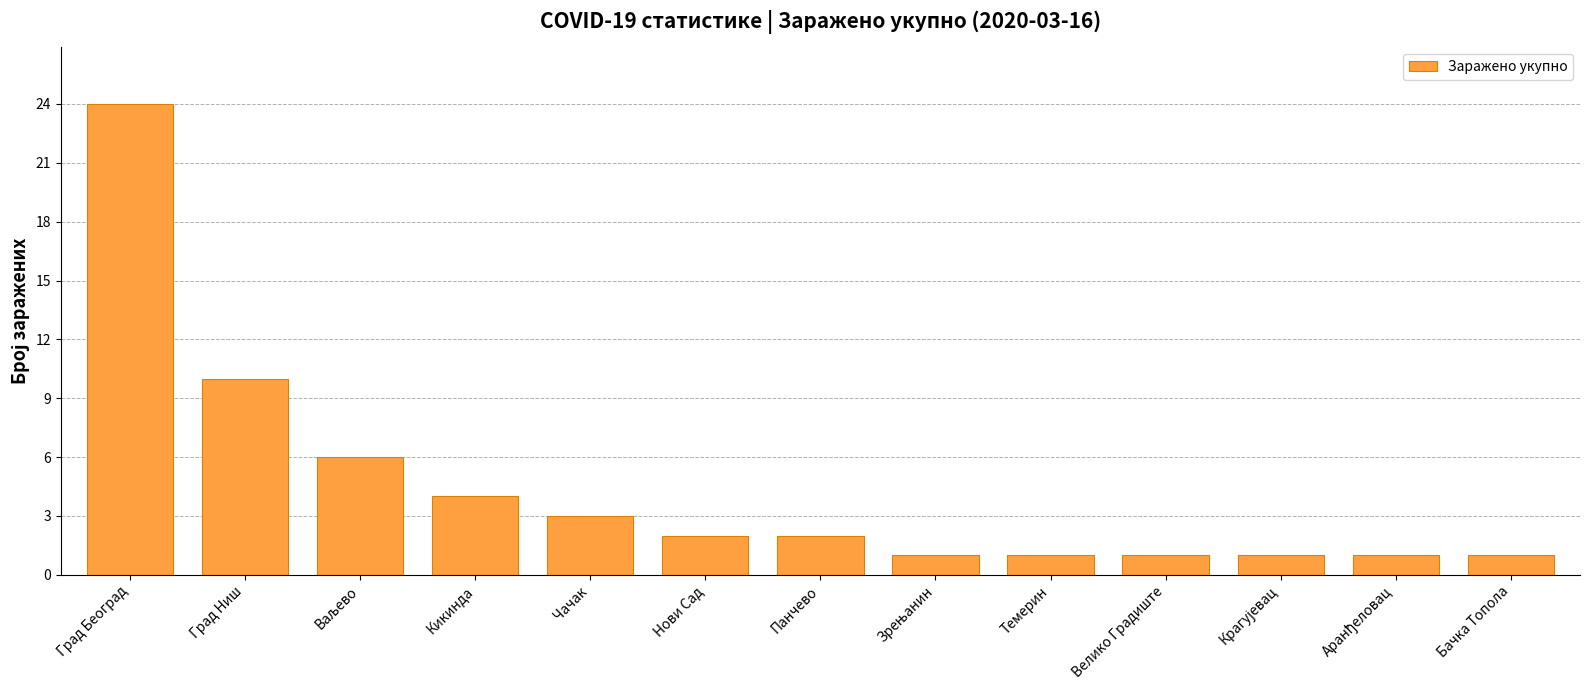

How many values are below 2?

6